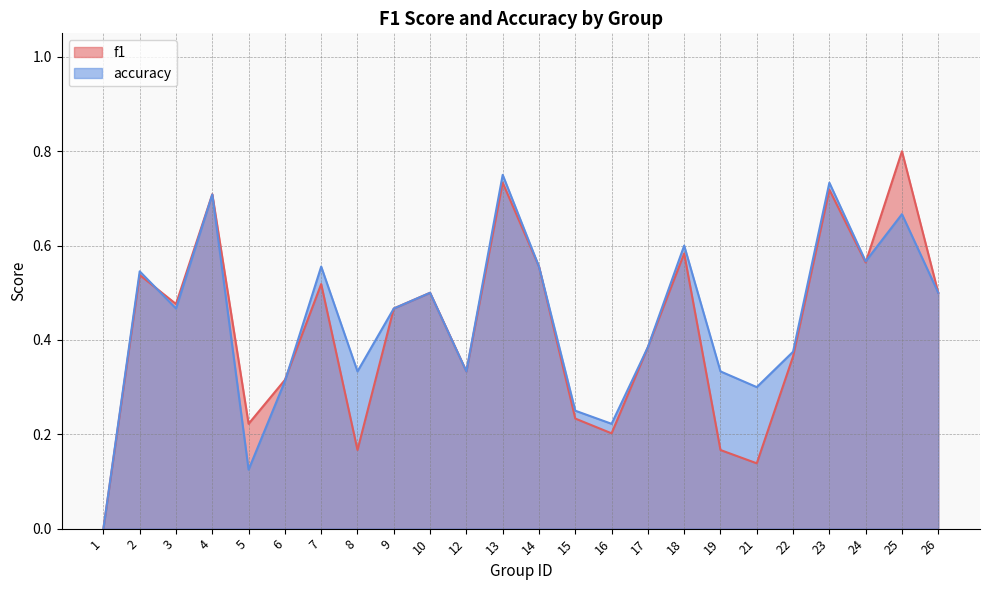

What is the value of the f1 point at the 16th from the left?

0.4